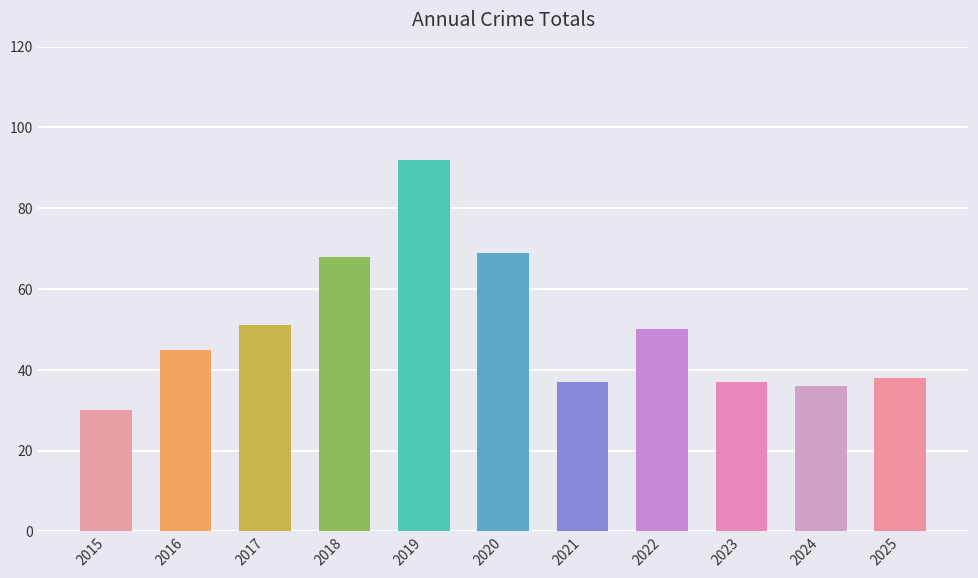

What is the difference between the values at 2023 and 2018?

31